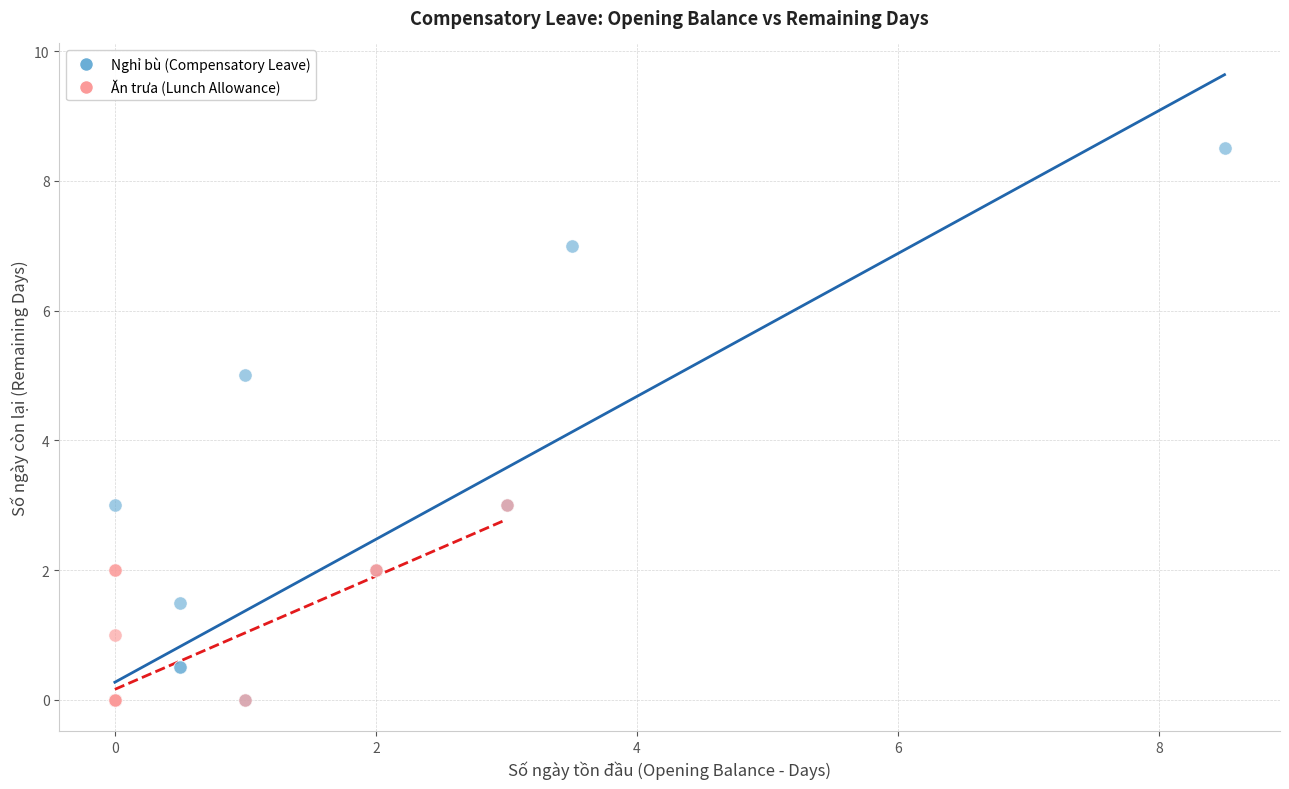

Which series reaches the maximum Y coordinate?

Nghỉ bù (Compensatory Leave)